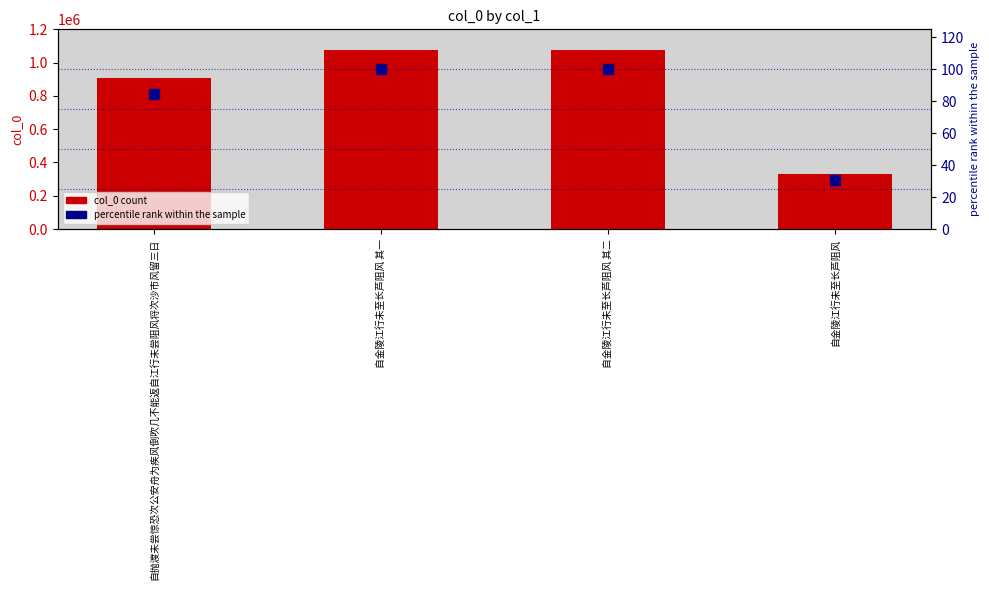

At which category is the sum across all series the highest?

自金陵江行未至长芦阻风 其二